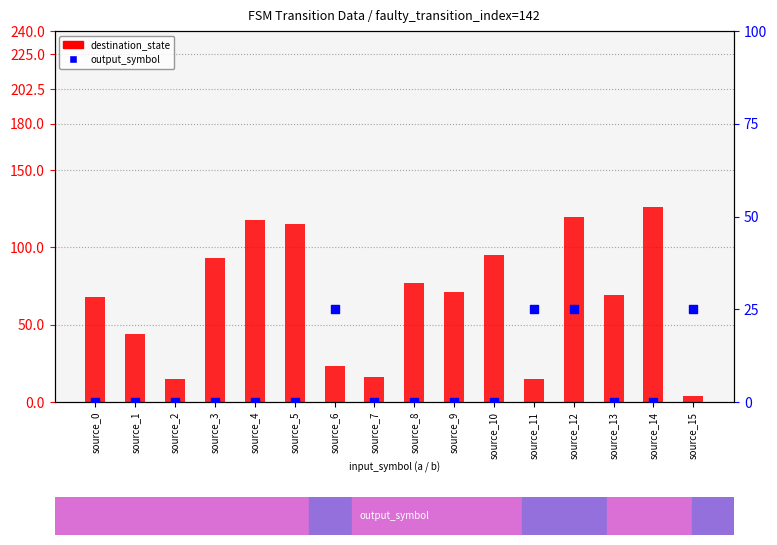

At which category is the sum across all series the highest?

source_12